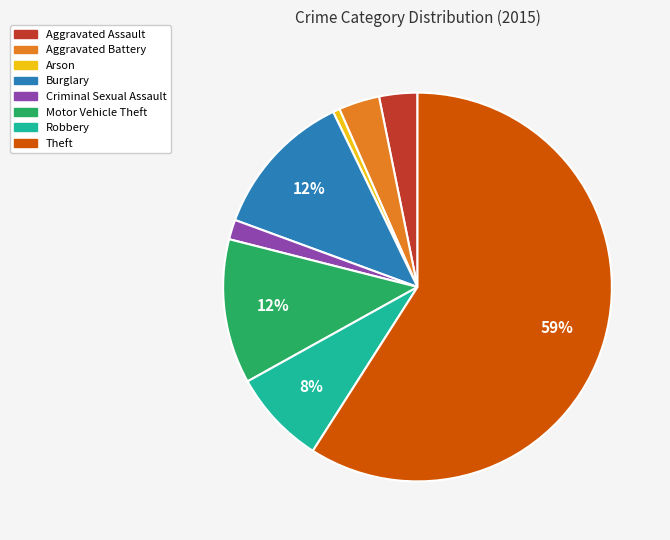

What percentage is the Arson slice, to the nearest percent?

1%